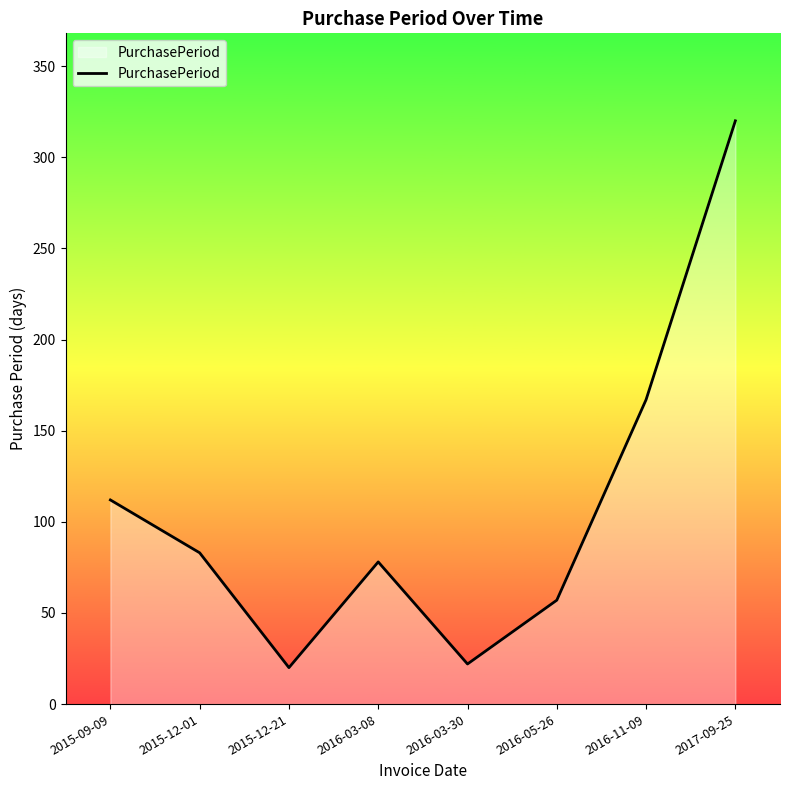

Reading left to right, extract all data points from this chart.

2015-09-09=112	2015-12-01=83	2015-12-21=20	2016-03-08=78	2016-03-30=22	2016-05-26=57	2016-11-09=167	2017-09-25=320